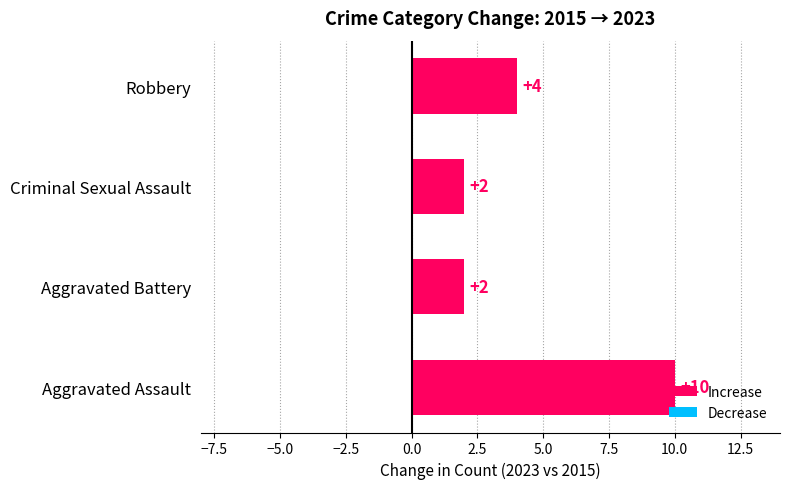

Approximately how many times larger is the value at Criminal Sexual Assault compared to Robbery?

0.5